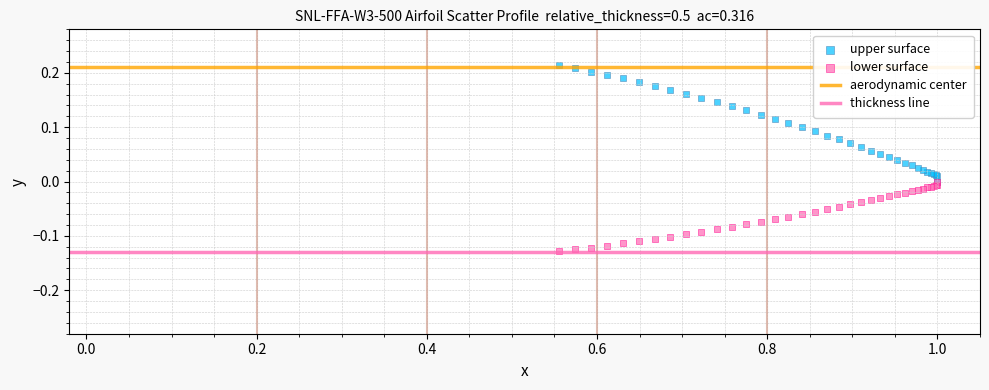

Which series contains the lowest Y value?

lower surface